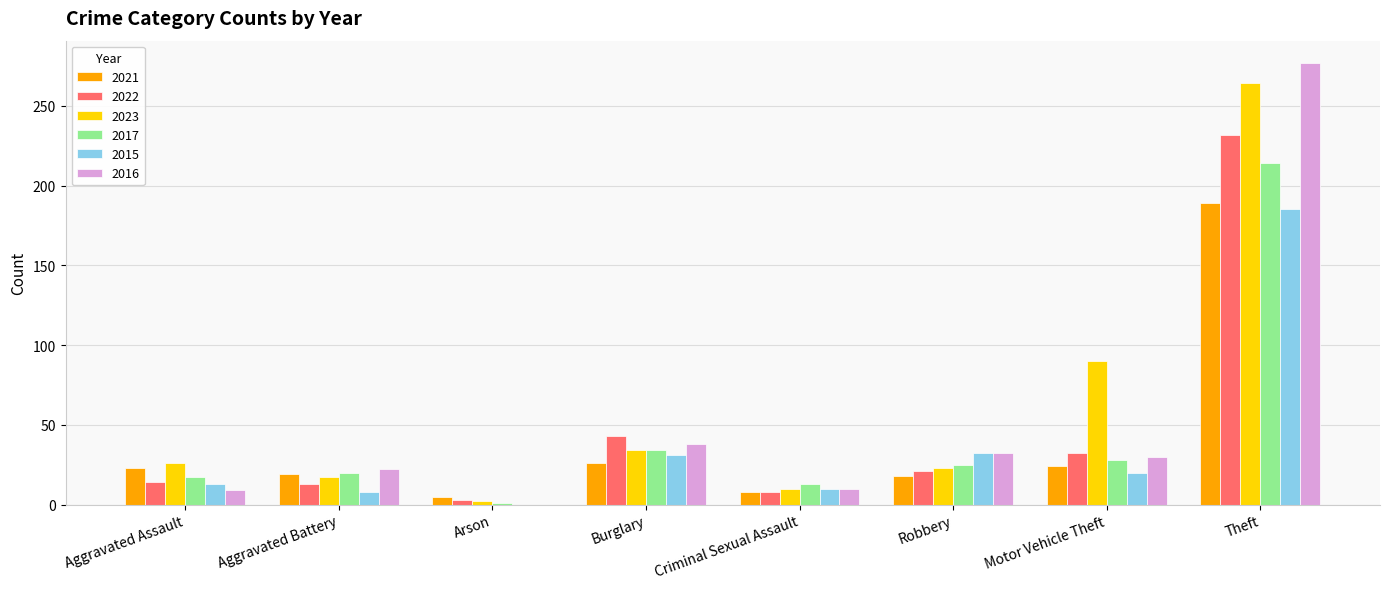

How many series are shown in this chart?

6